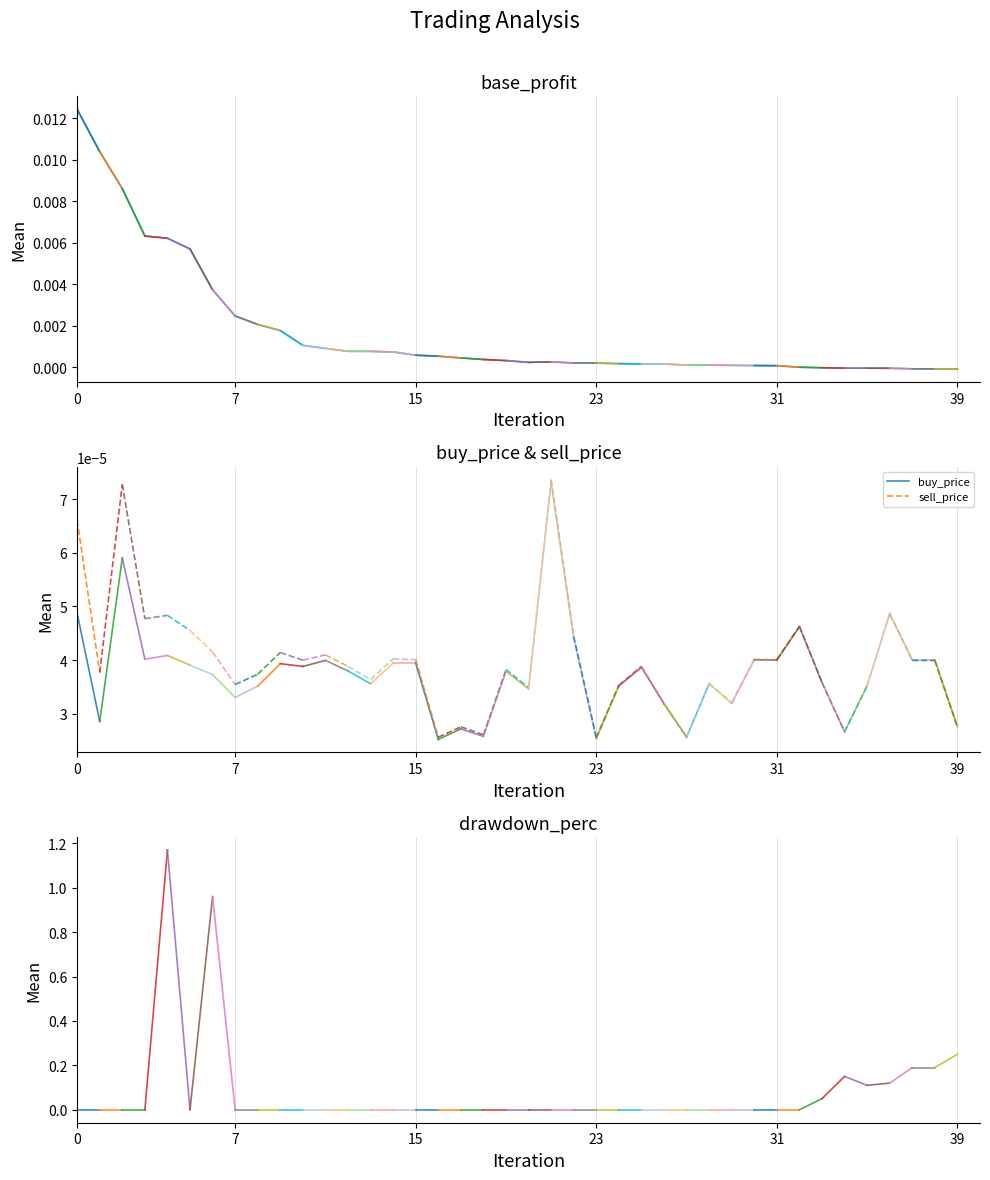

Which series ends up on top after the final intersection of sell_price and drawdown_perc?

drawdown_perc